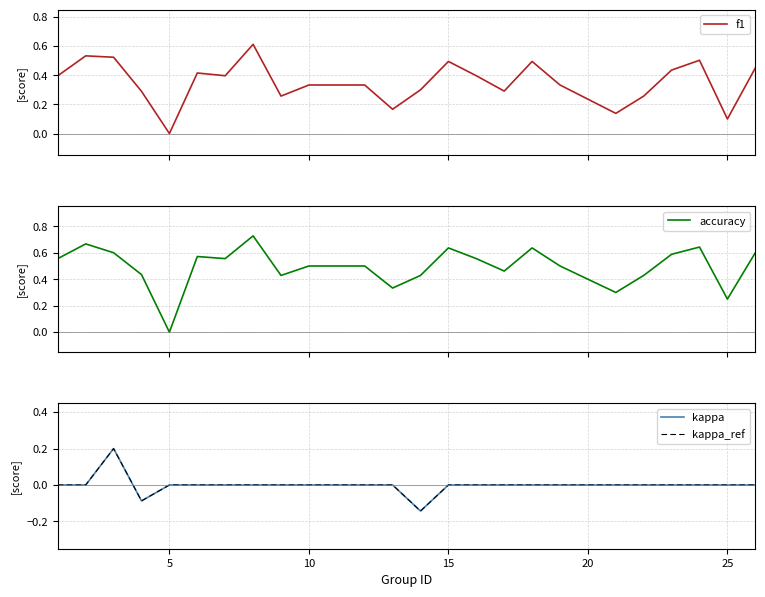

What is the sum of all f1 values?

8.5